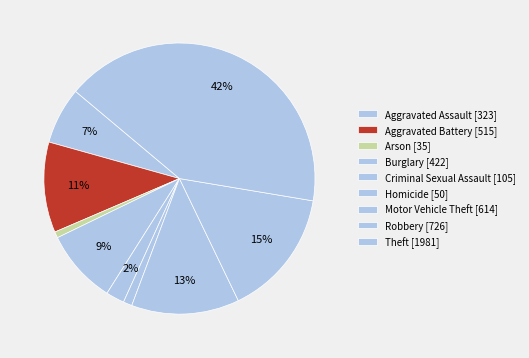

To the nearest percent, what portion does Theft represent?

42%